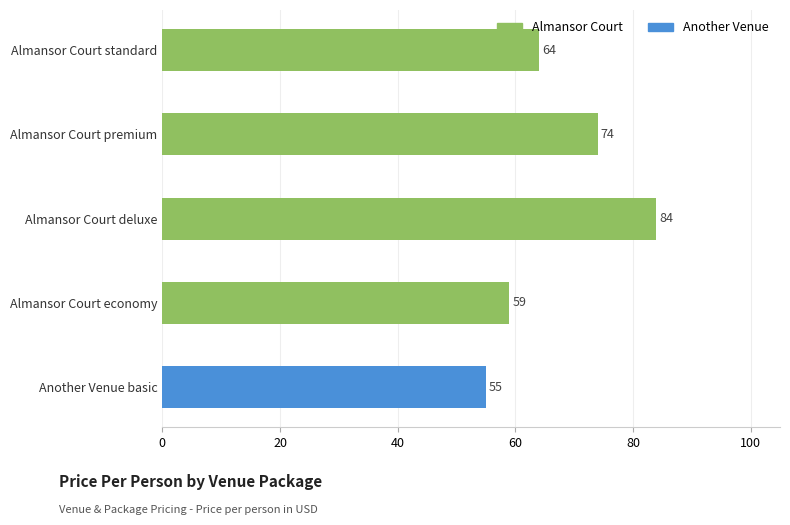

Reading top to bottom, extract all data points from this chart.

Almansor Court standard=64	Almansor Court premium=74	Almansor Court deluxe=84	Almansor Court economy=59	Another Venue basic=55